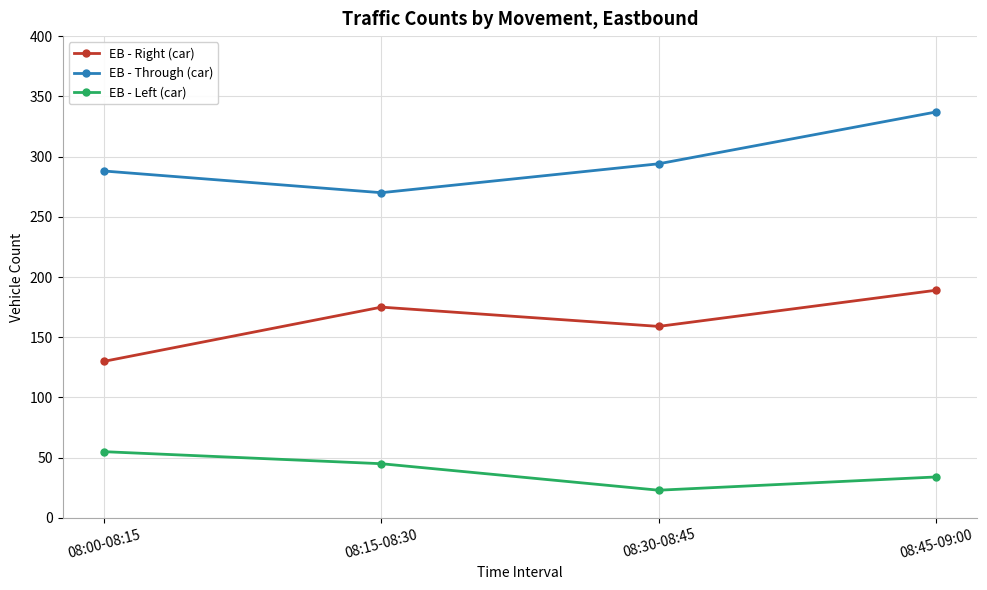

How many interior local peaks does the EB - Right (car) series have?

1